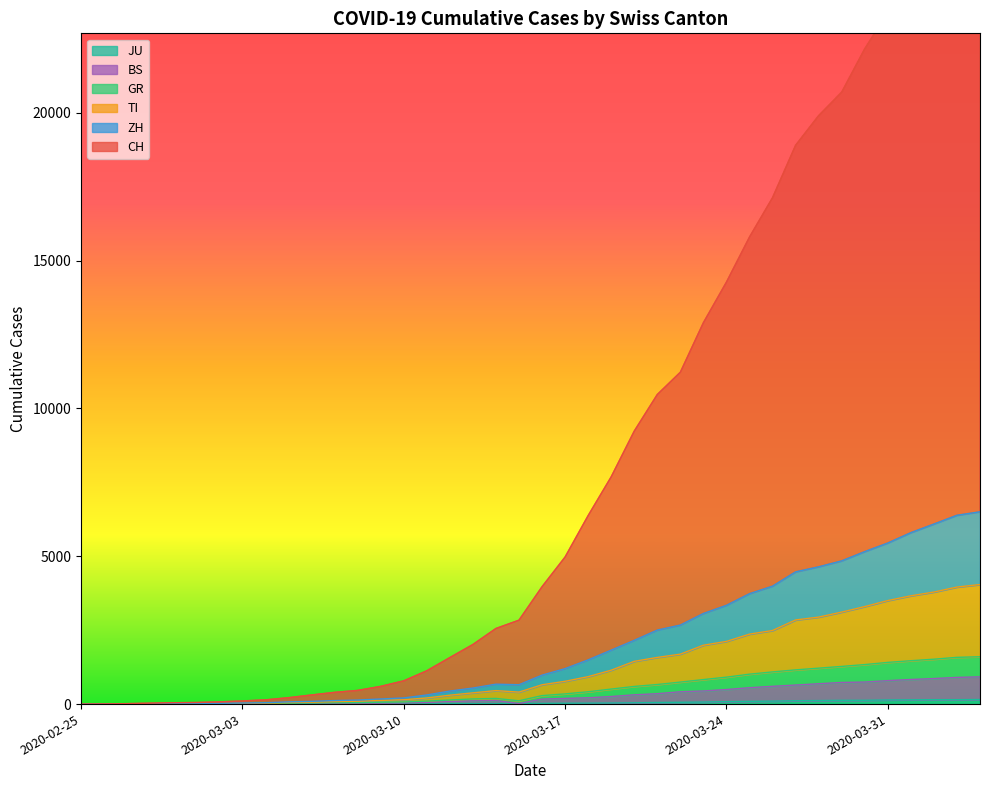

Which category has the lowest value in the BS series?

2020-02-25